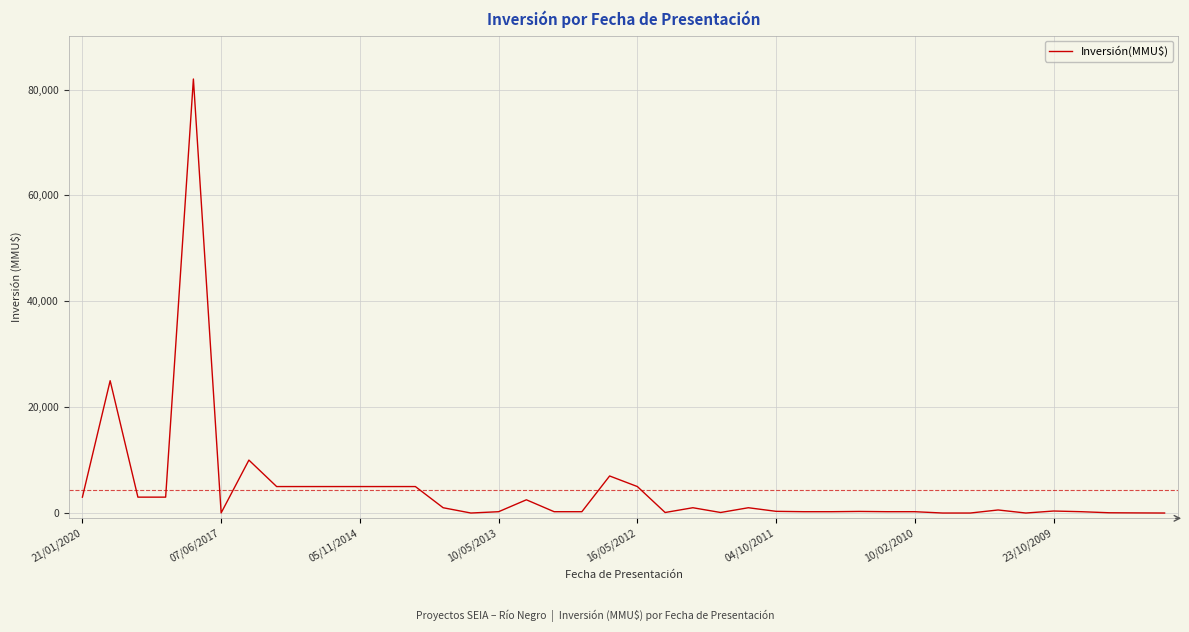

What is the difference between the maximum and second lowest values?

82000